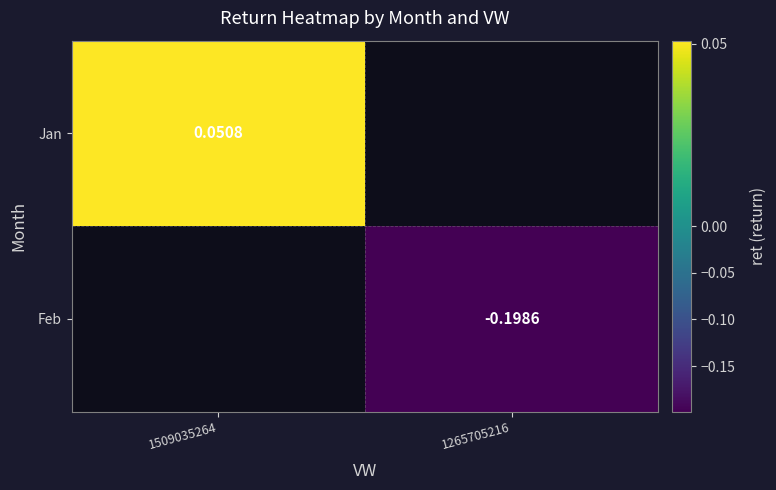

At which category does the chart reach its peak across all series?

1509035264